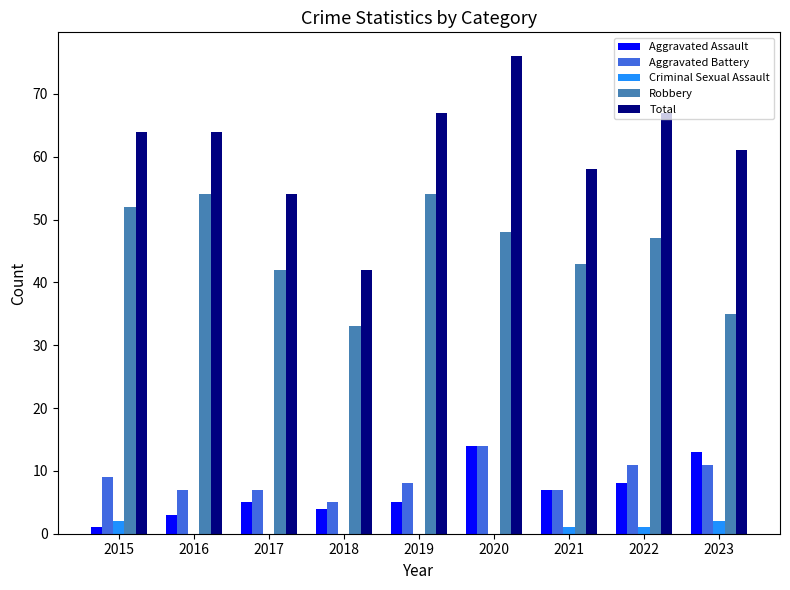

What are all the series names shown in the legend?

Aggravated Assault, Aggravated Battery, Criminal Sexual Assault, Robbery, Total